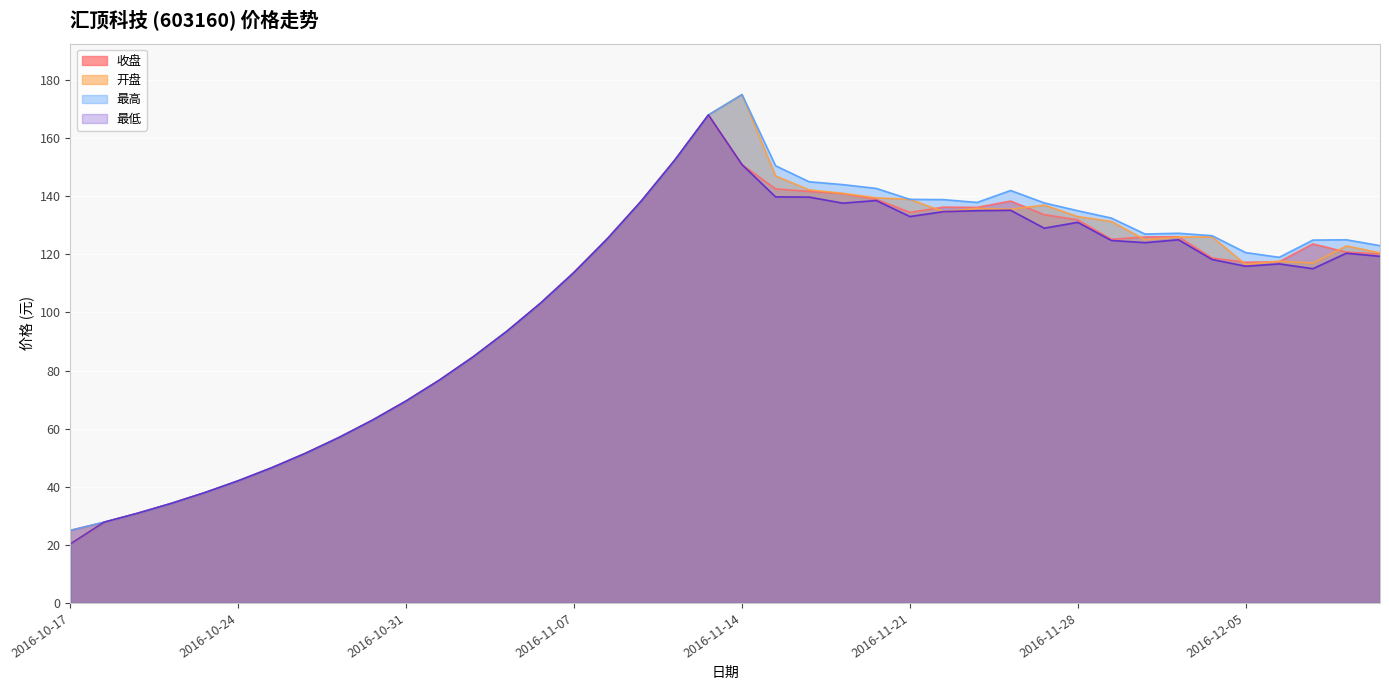

At which label does 最低 reach its minimum?

2016-10-17